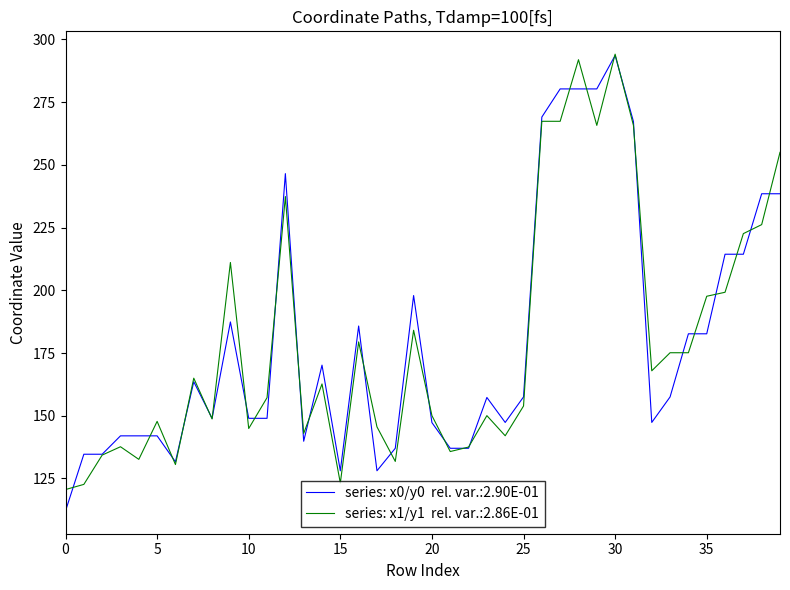

What is the greatest value displayed?

294.1